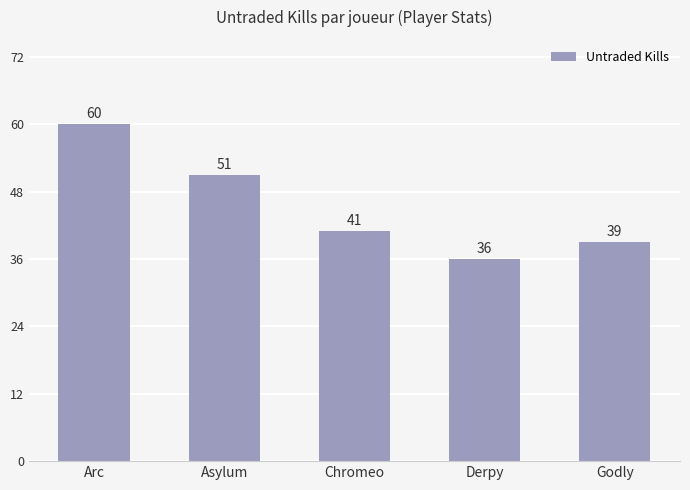

Which label corresponds to the largest value in the chart?

Arc